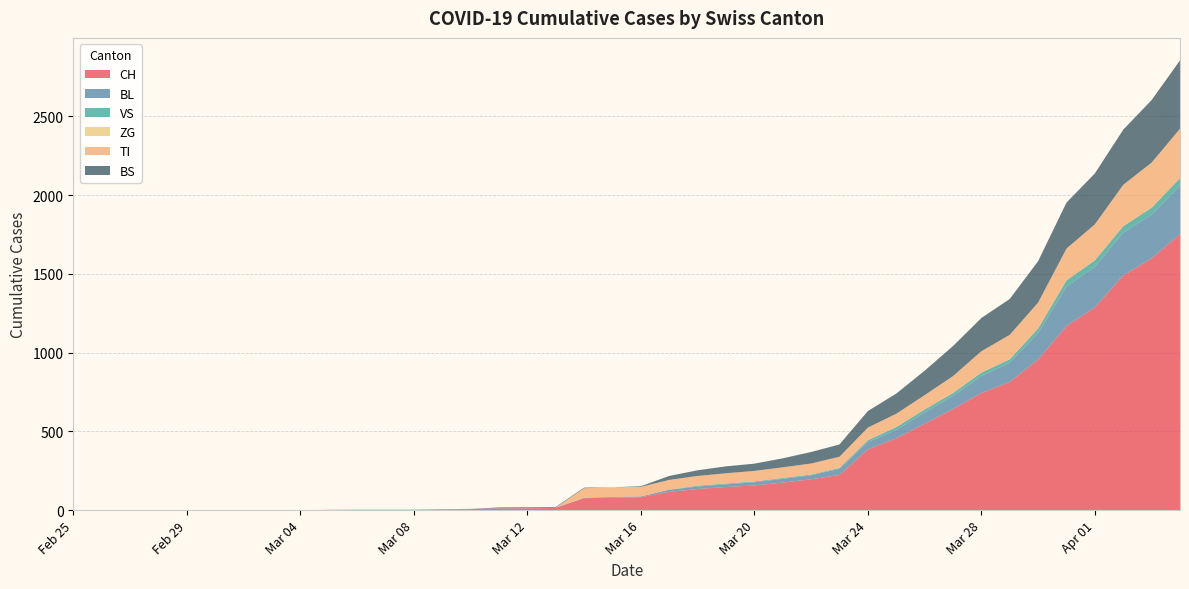

Reading left to right, what are all the values shown in this chart?

CH: 0	0	0	0	0	0	0	0	0	2	3	3	3	5	6	11	12	14	76	79	82	116	134	147	157	175	196	223	386	456	548	642	744	814	957	1169	1288	1490	1599	1753
BL: 0	0	0	0	0	0	0	0	0	0	0	0	0	1	2	2	2	2	2	5	5	13	16	17	20	24	25	40	46	53	73	84	108	123	167	251	258	272	277	309
VS: 0	0	0	0	0	0	0	0	0	0	0	0	0	0	0	0	0	0	0	0	0	1	5	5	5	5	5	5	12	18	18	18	21	21	29	39	40	41	44	46
ZG: 0	0	0	0	0	0	0	0	0	0	0	0	0	0	0	0	0	0	0	0	0	0	0	0	0	0	0	0	0	0	0	0	0	0	0	0	0	0	0	0
TI: 0	0	0	0	0	0	0	0	0	0	0	0	0	0	0	0	0	0	61	61	61	62	62	65	67	68	70	71	80	85	91	107	136	155	165	202	229	263	287	314
BS: 0	0	0	0	0	0	0	0	0	0	0	0	0	0	0	4	4	4	4	0	4	25	36	44	46	57	73	78	105	128	155	191	211	228	263	292	323	350	397	434